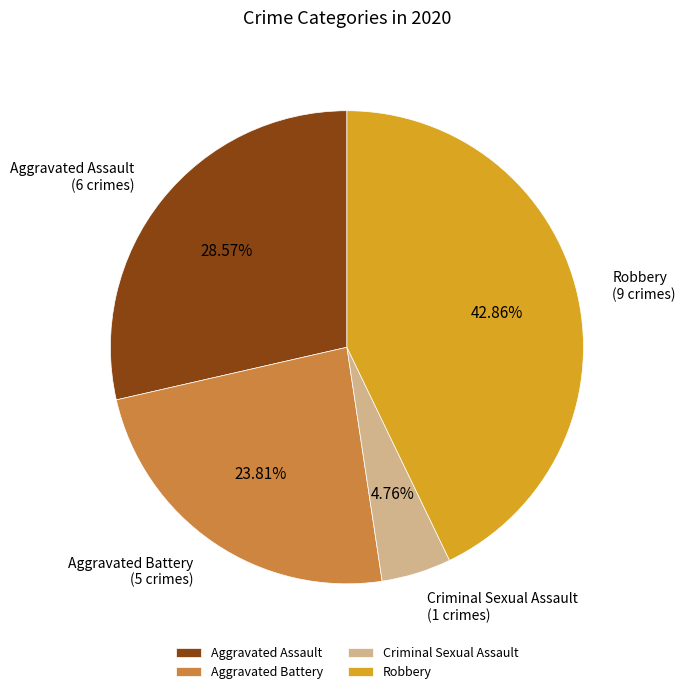

Do Criminal Sexual Assault and Aggravated Battery together represent more than half of the pie?

No